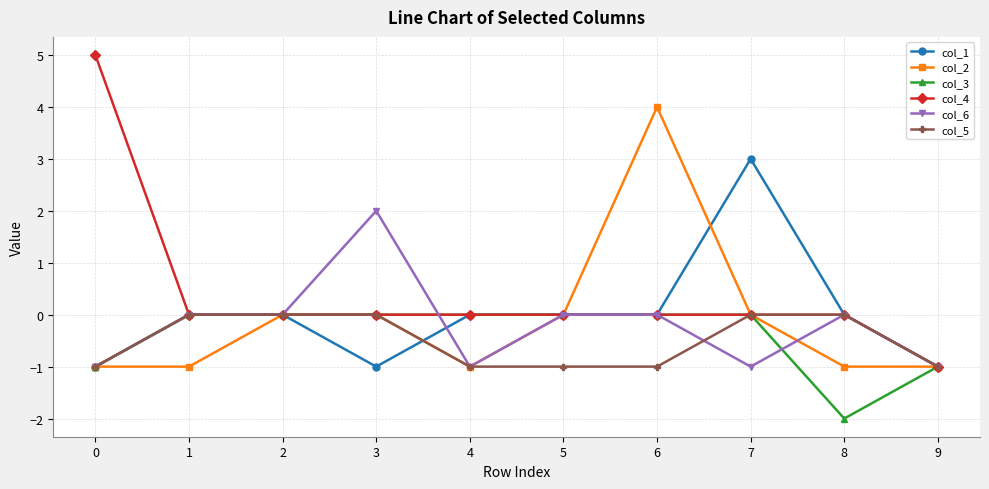

Which series has the largest total across all categories?

col_4